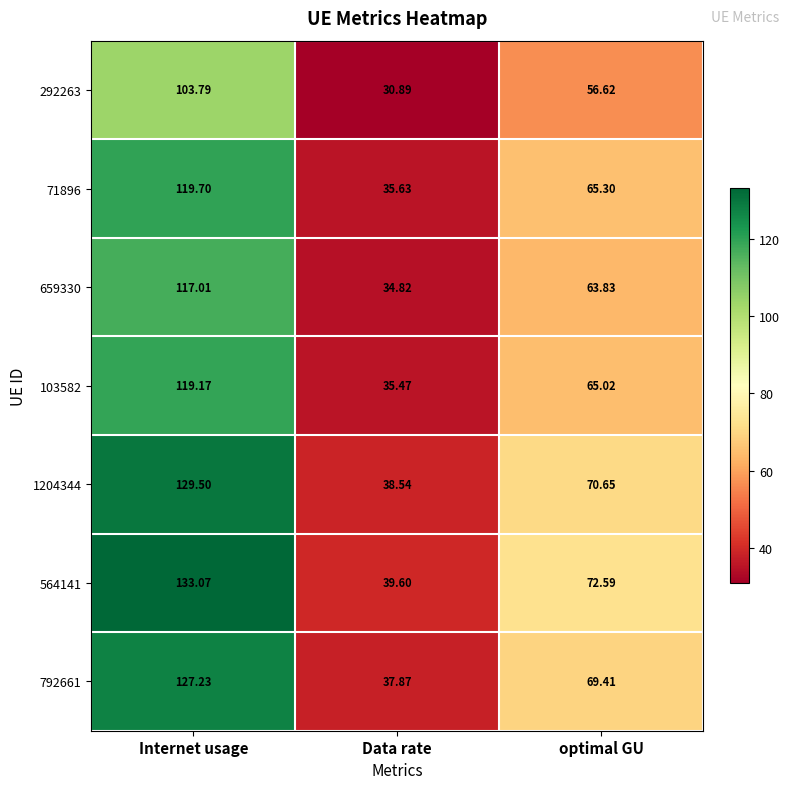

At which category does the chart reach its peak across all series?

Internet usage